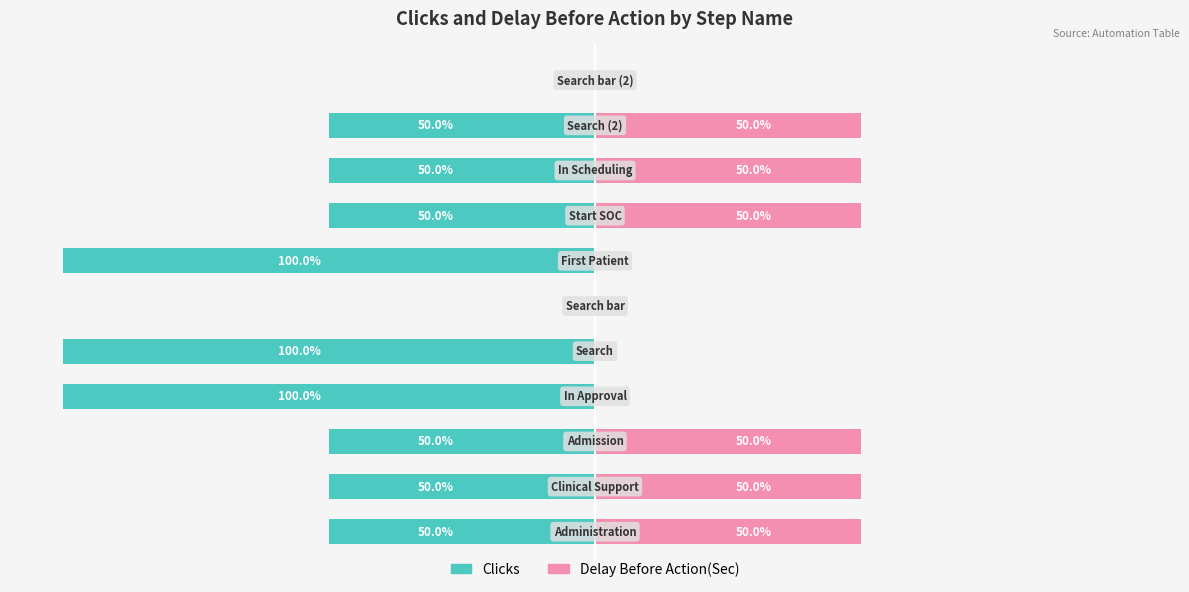

Reading left to right, transcribe all the data shown in this chart.

Clicks: -50	-50	-50	-100	-100	0	-100	-50	-50	-50	0
Delay Before Action(Sec): 50	50	50	0	0	0	0	50	50	50	0